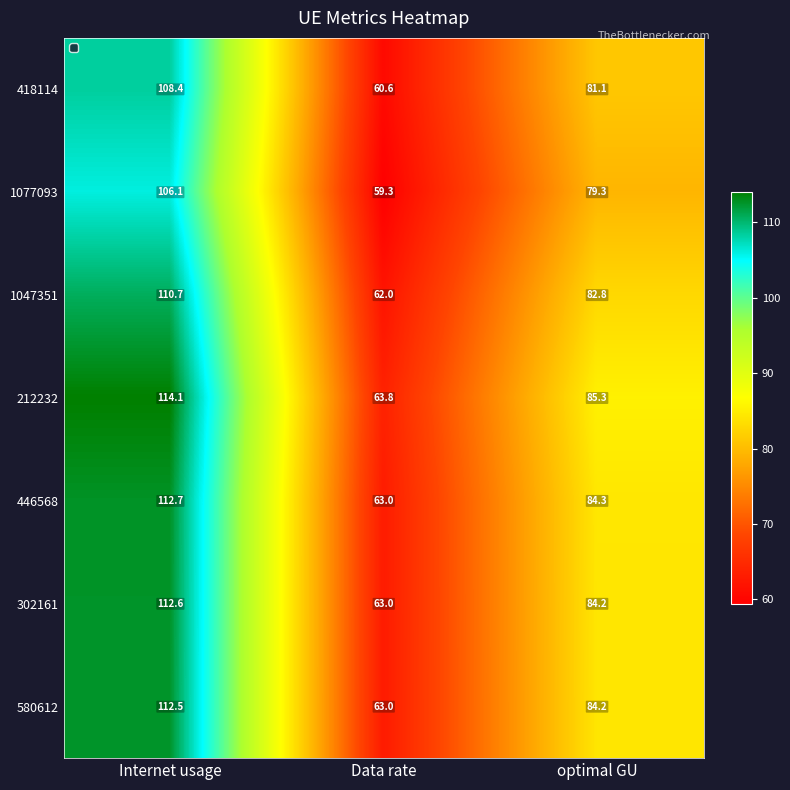

Which label corresponds to the smallest value in the chart?

Data rate